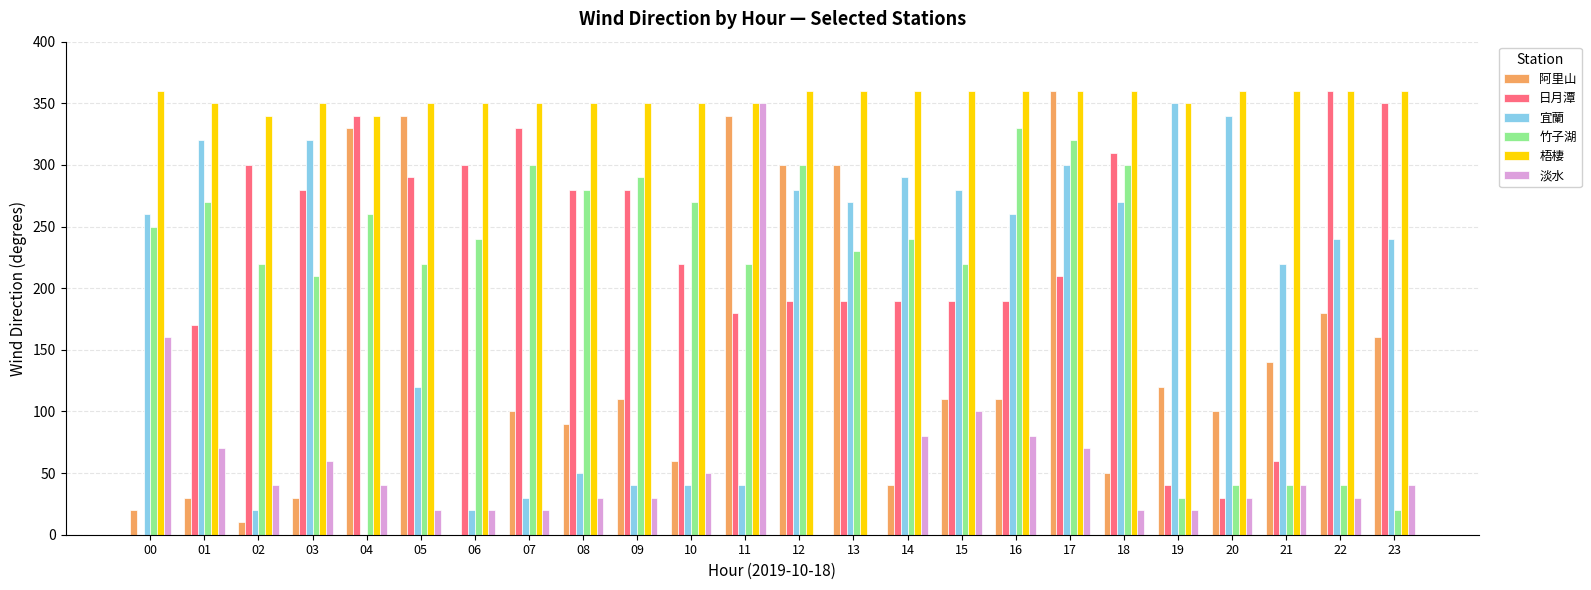

The value of 淡水 at 04 is 27. True or false?

False